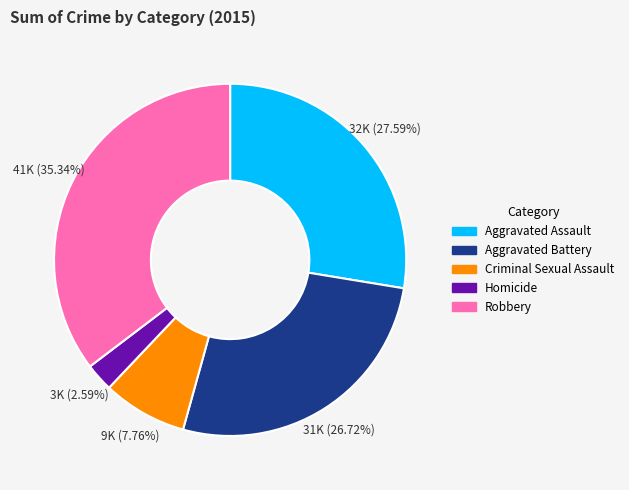

What is the ratio of the value at Aggravated Assault to the value at Robbery?

0.8